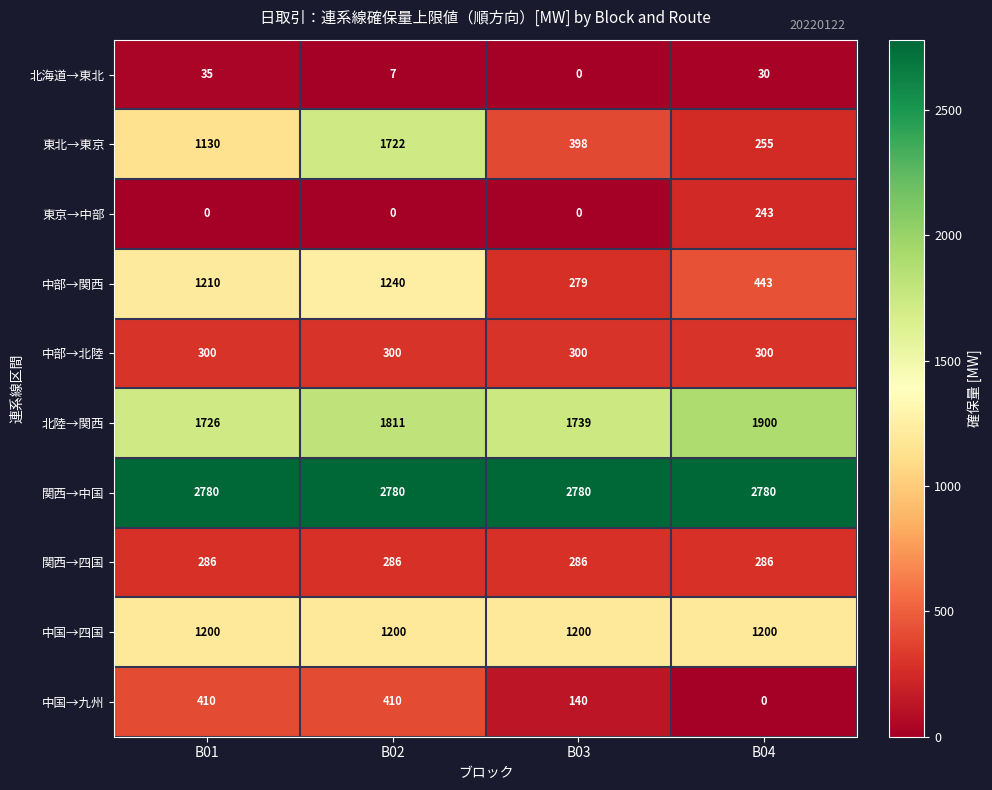

Which series changed the most between B01 and B02?

東北→東京